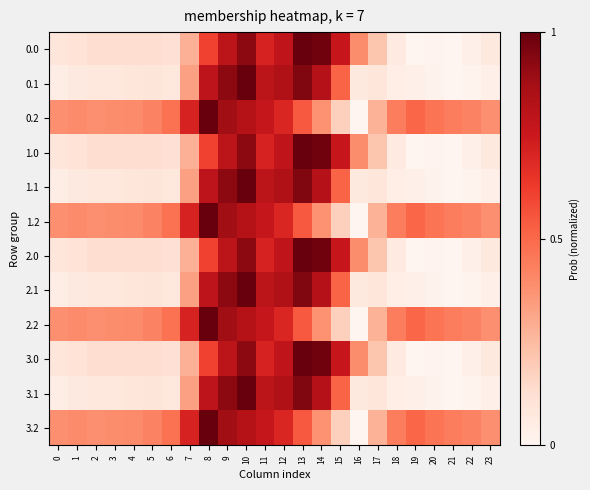

How many series are shown in this chart?

12